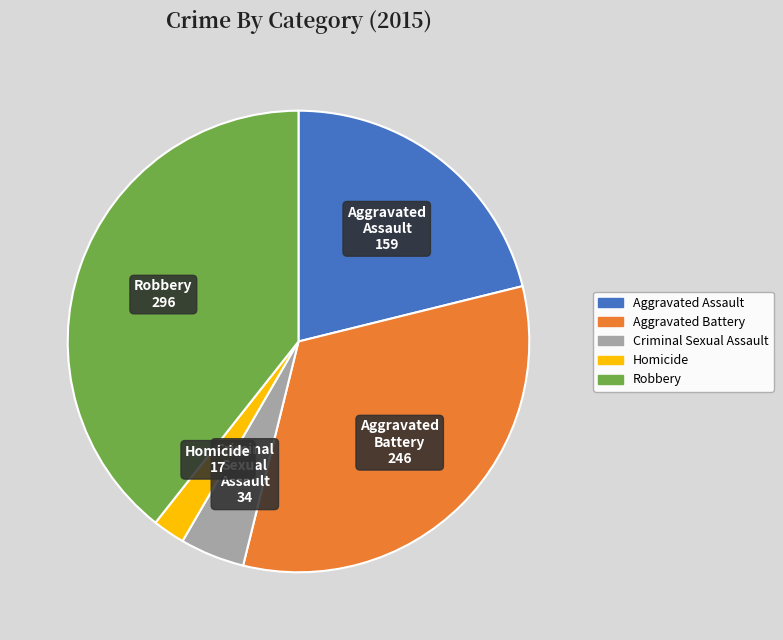

Which slice is the smallest?

Homicide